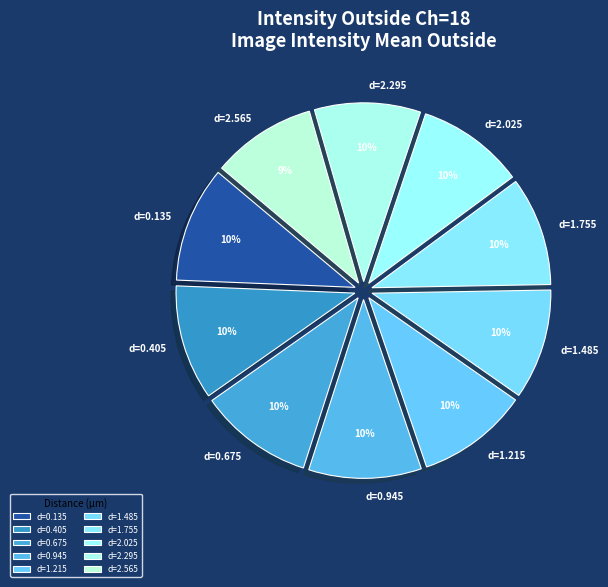

What is the ratio of the value at d=0.945 to the value at d=1.485?

1.0